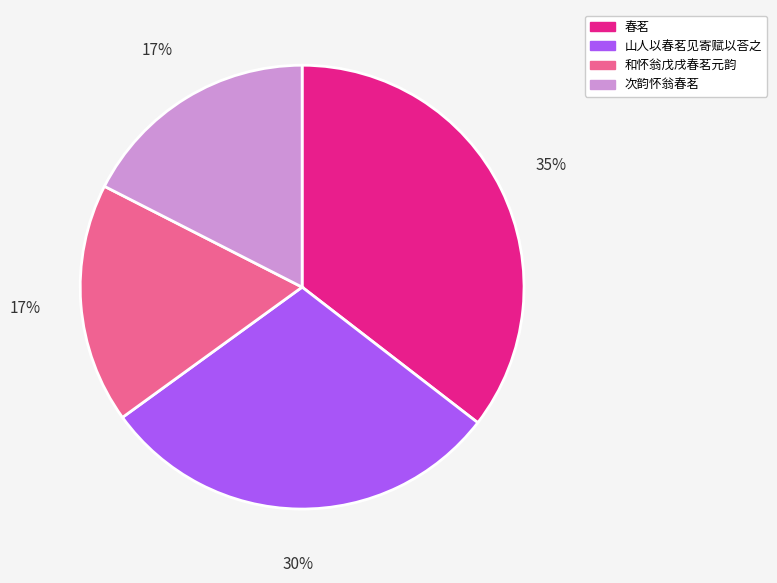

To the nearest percent, what is the difference between the largest and smallest slice percentages?

18%